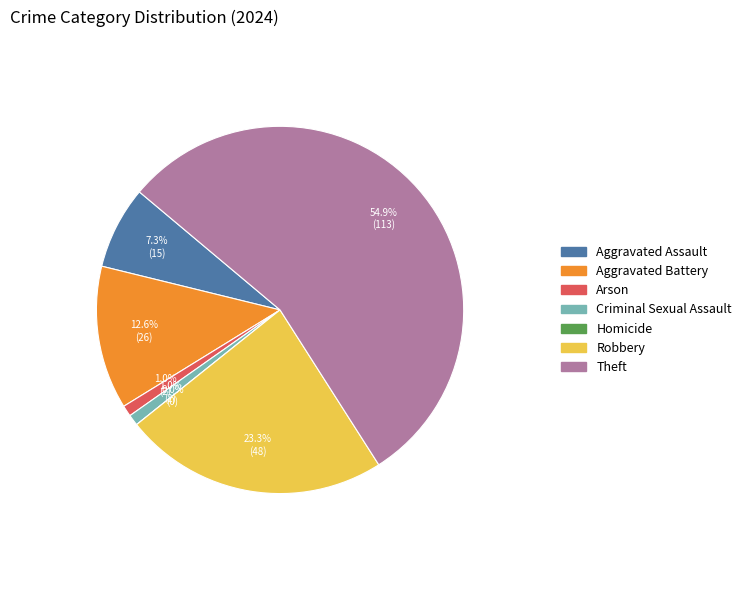

Between Theft and Aggravated Battery, which is larger?

Theft